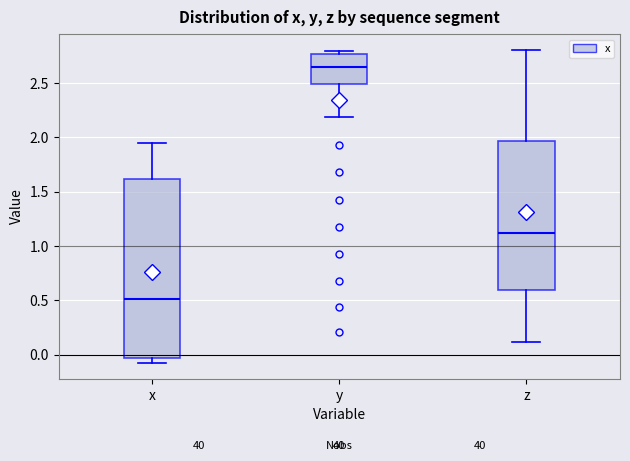

Which box is the tallest, from its lower edge to its upper edge?

x